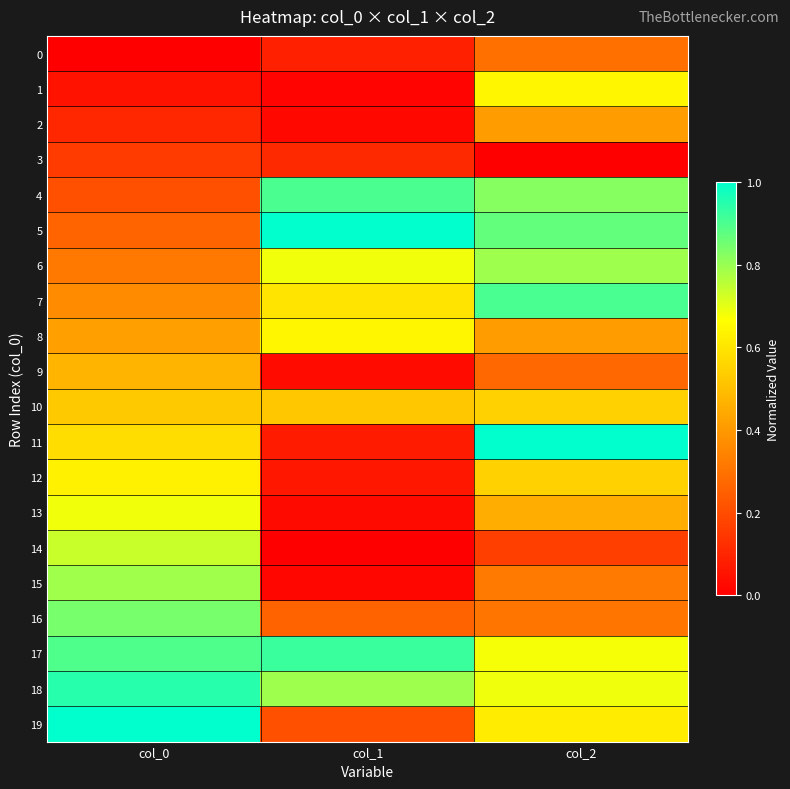

Which label corresponds to the smallest value in the chart?

col_0